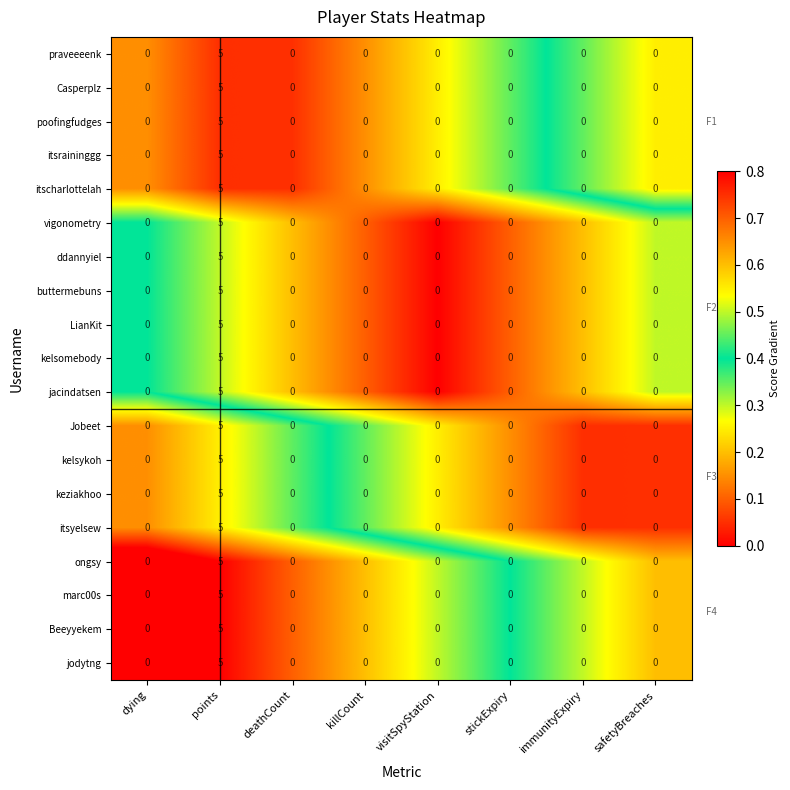

Which label corresponds to the largest value in the chart?

points